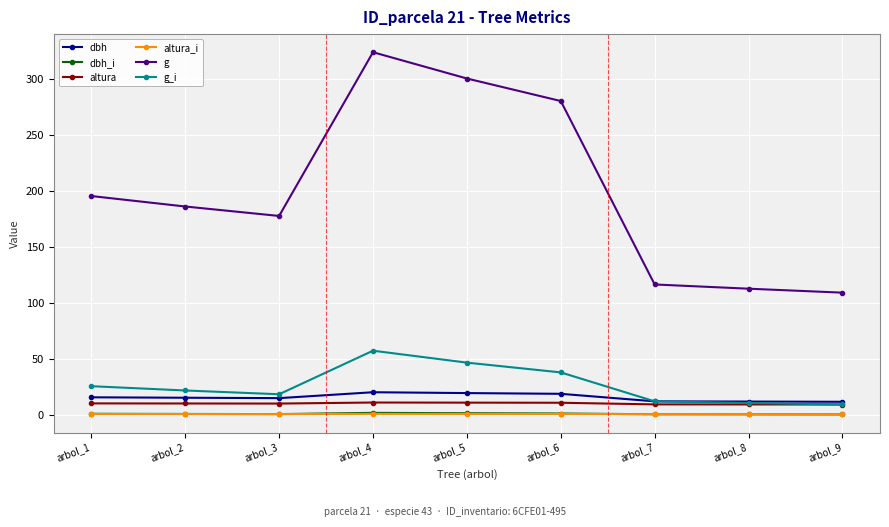

What is the value of the dbh point at the 8th from the left?

12.0